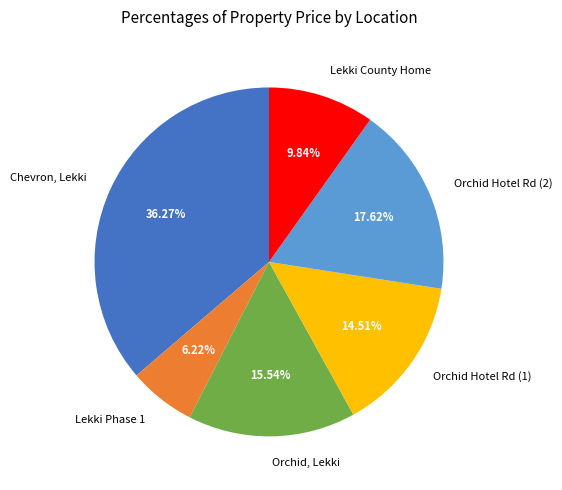

Is there any slice that represents more than half of the pie?

No